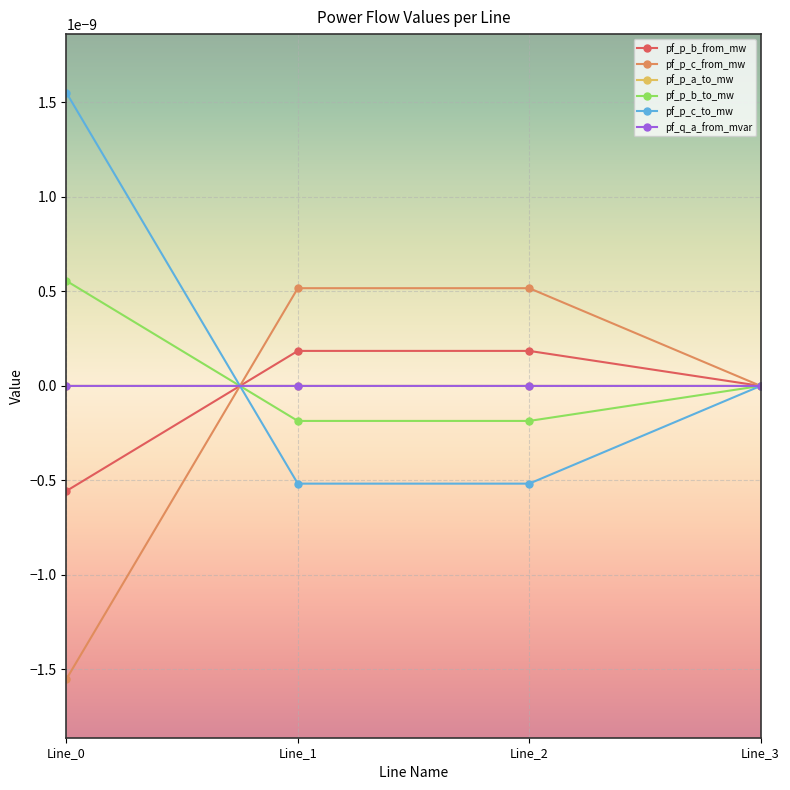

Is this an area chart (filled region under the line)?

No